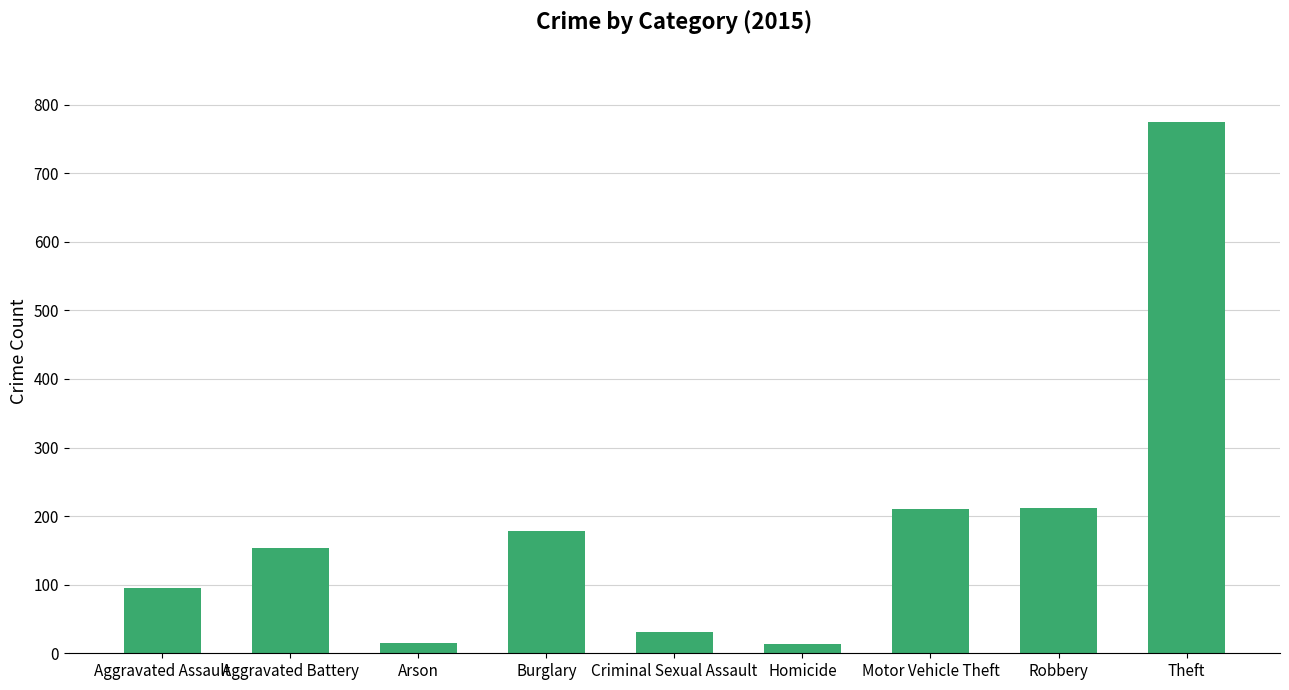

Is it true that the value at Robbery is 212?

True